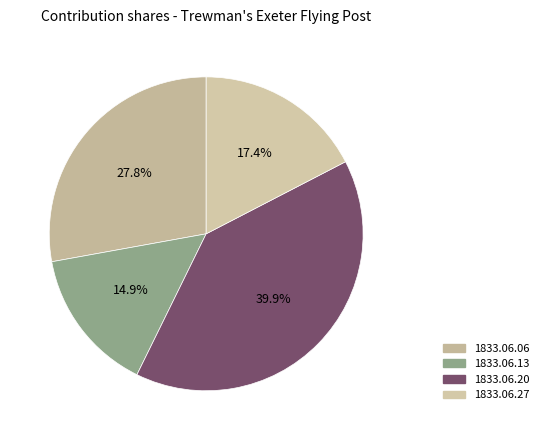

To the nearest percent, what percentage of the pie is 1833.06.20?

40%